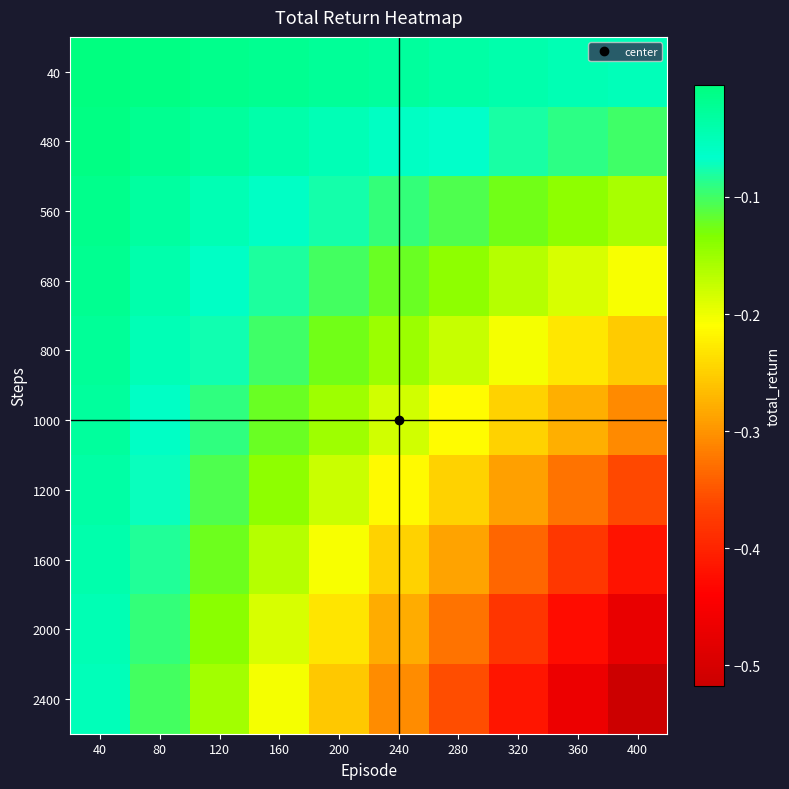

How many series are shown in this chart?

10